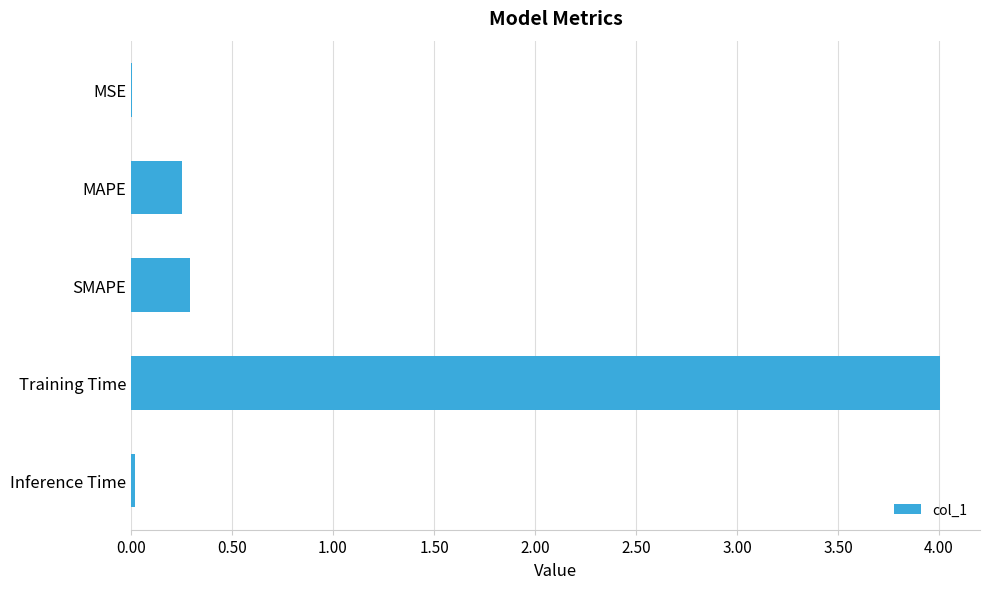

Which has a higher value, SMAPE or Inference Time?

SMAPE